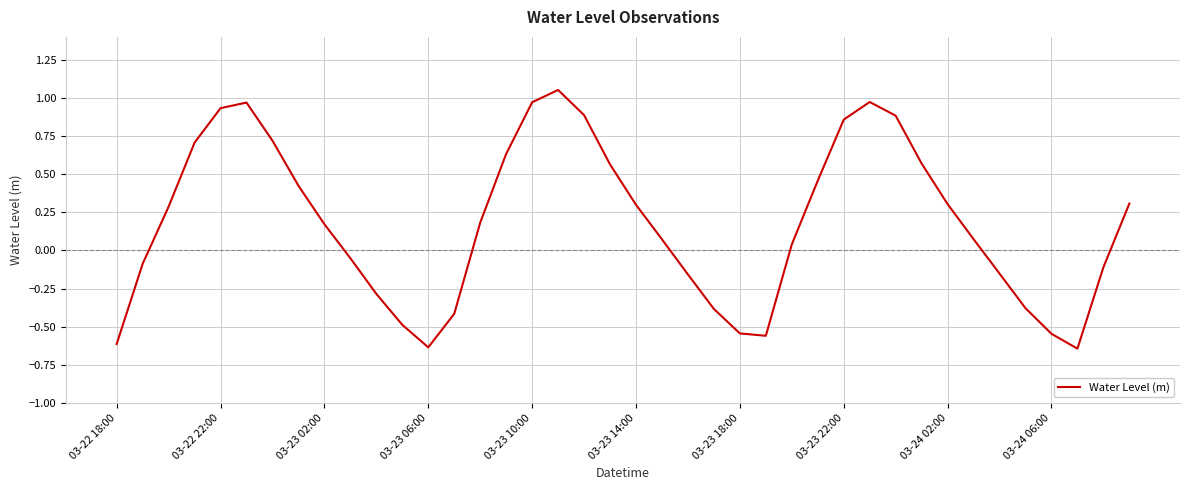

What is the difference between the maximum and minimum values?

1.7